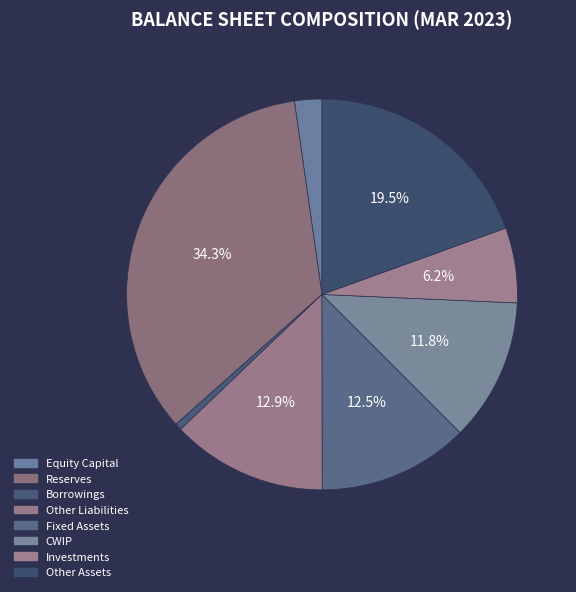

Count the number of slices in the pie.

8